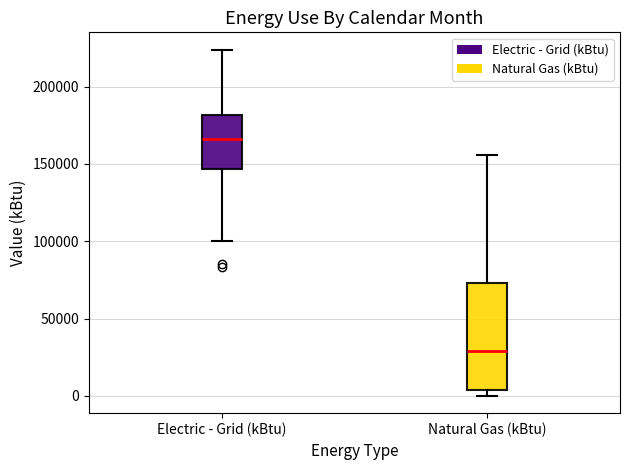

Where does the median line of the box for Electric - Grid (kBtu) sit on the y-axis? The values are not printed on the chart, so give them approximately, as read against the axis.

165000